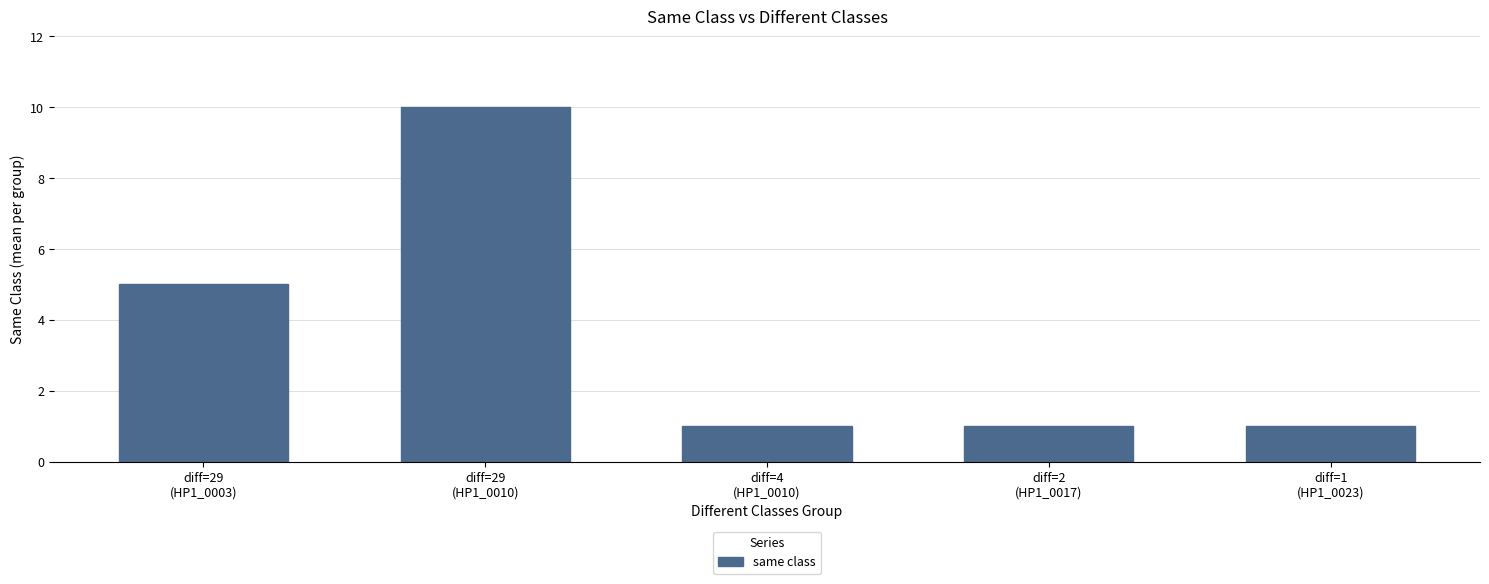

The chart shows a value of 1 at diff=2
(HP1_0017). True or false?

True